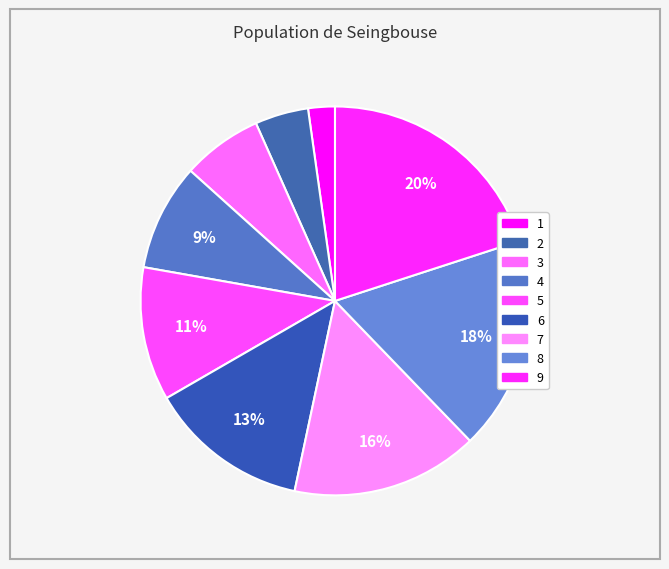

What is the largest slice in the pie chart?

9